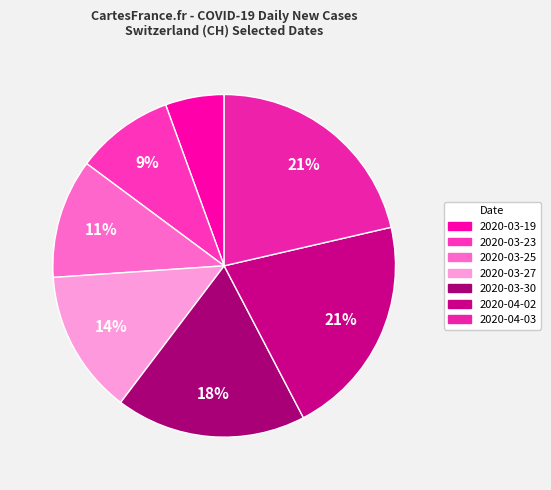

What is the change in value from 2020-03-25 to 2020-04-02?

+182